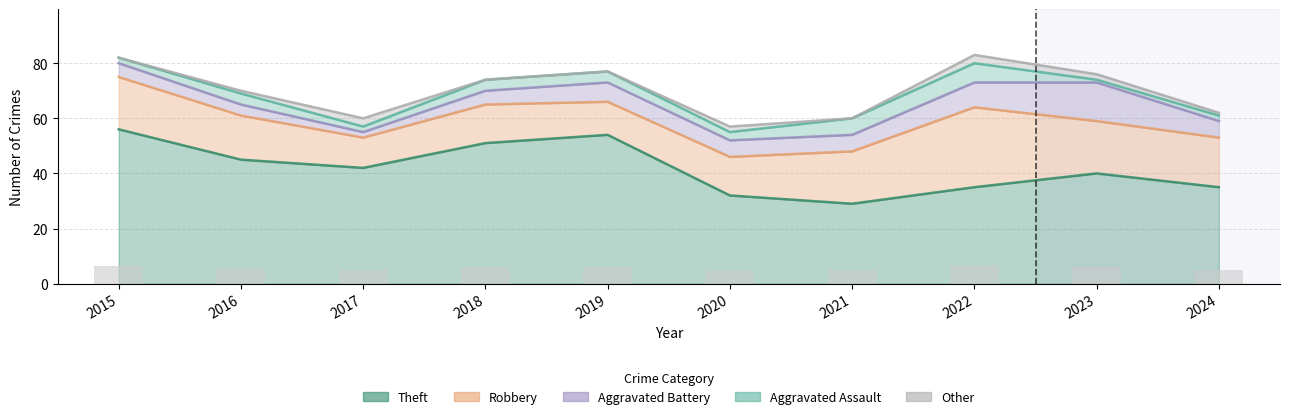

The value of Aggravated Battery at 2015 is 5. True or false?

True